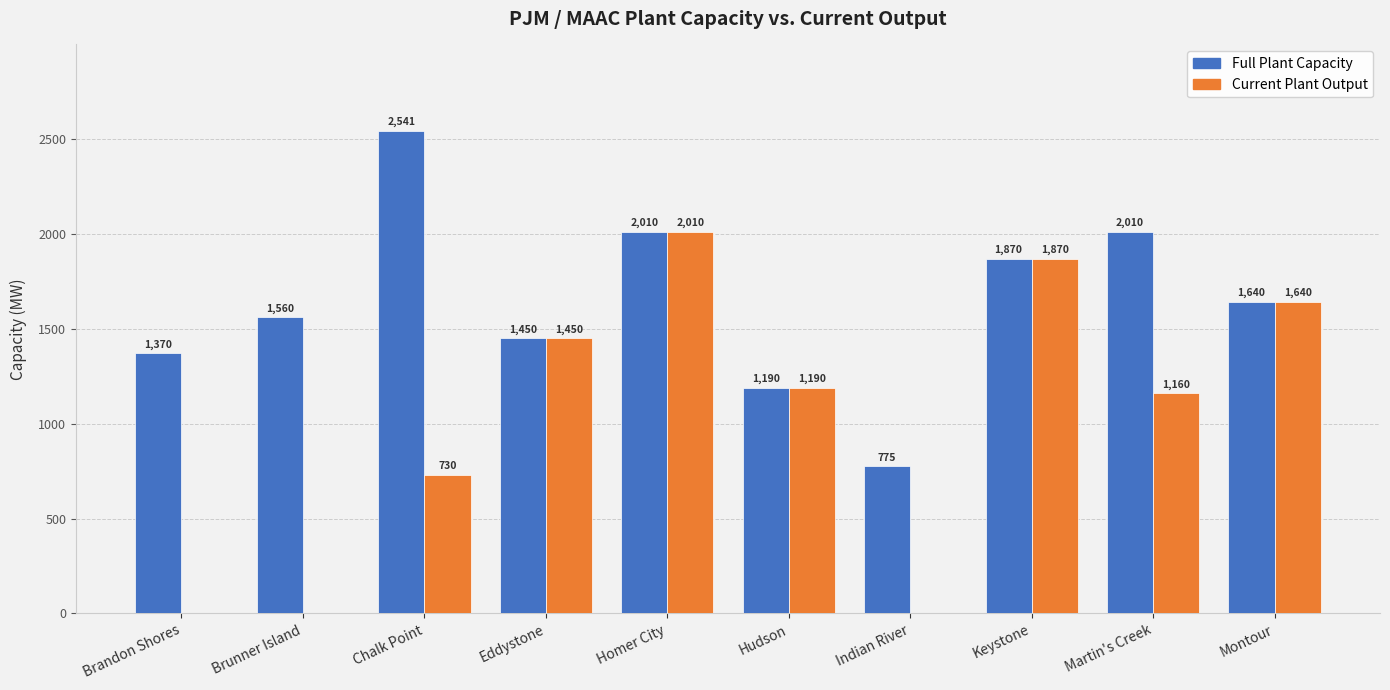

Count the number of categories in the chart.

10